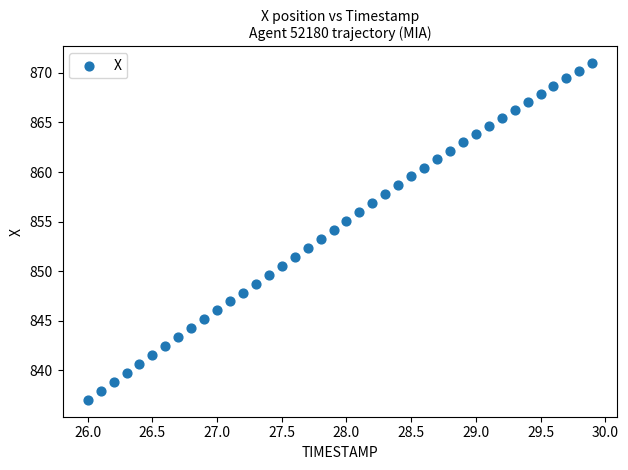

What is the range of X values (max minus min)?

3.9